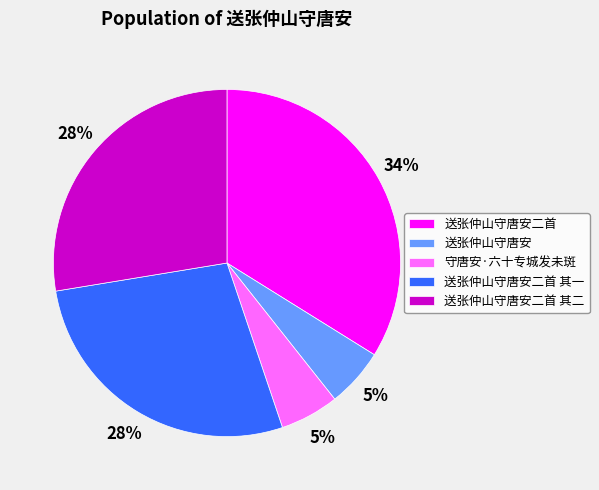

What is the largest slice in the pie chart?

送张仲山守唐安二首